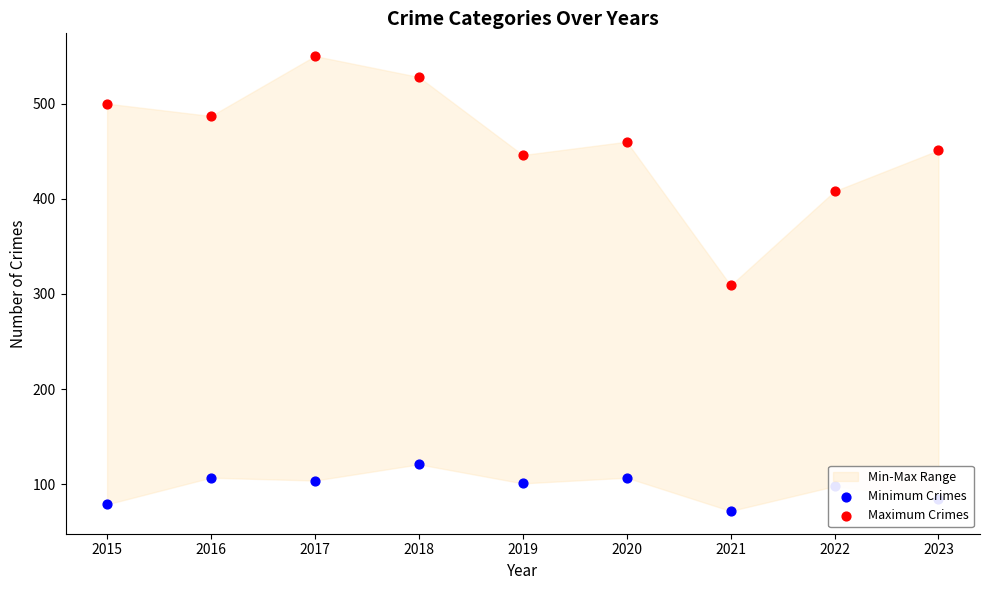

Which series has the largest total across all categories?

Maximum Crimes